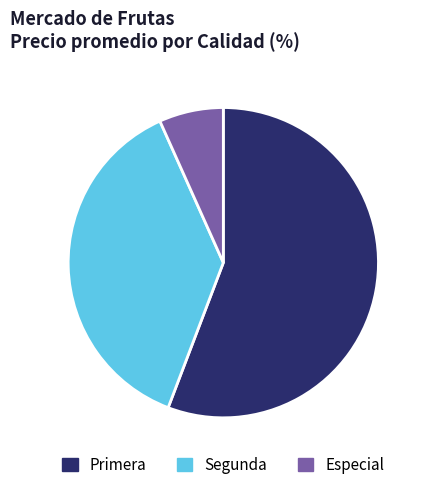

Does any single category account for the majority?

Yes